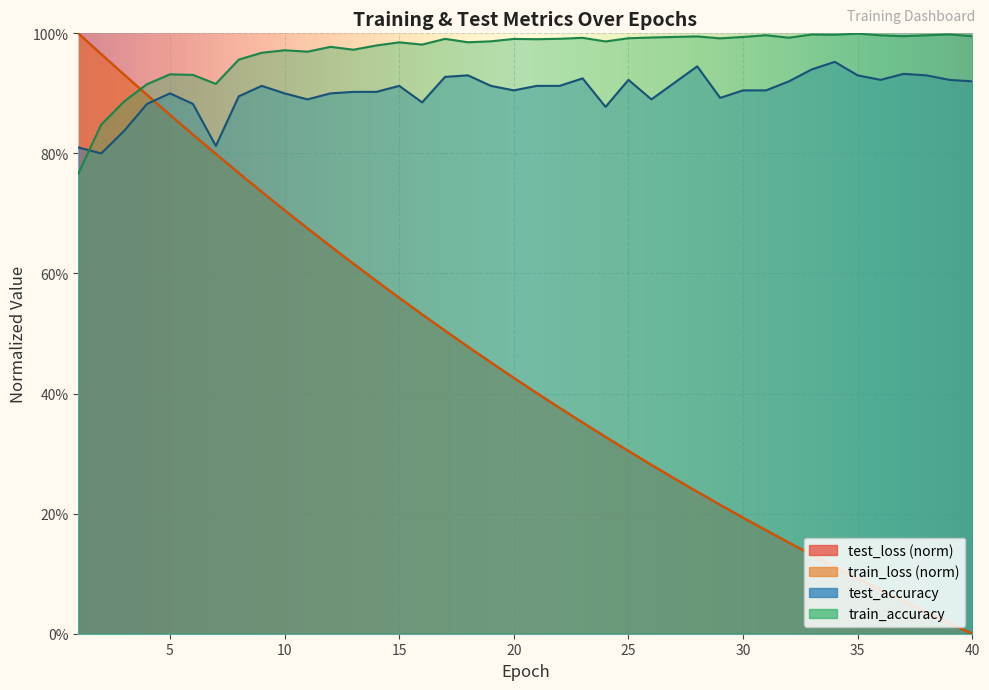

Which series changed the most between 3 and 29?

test_loss